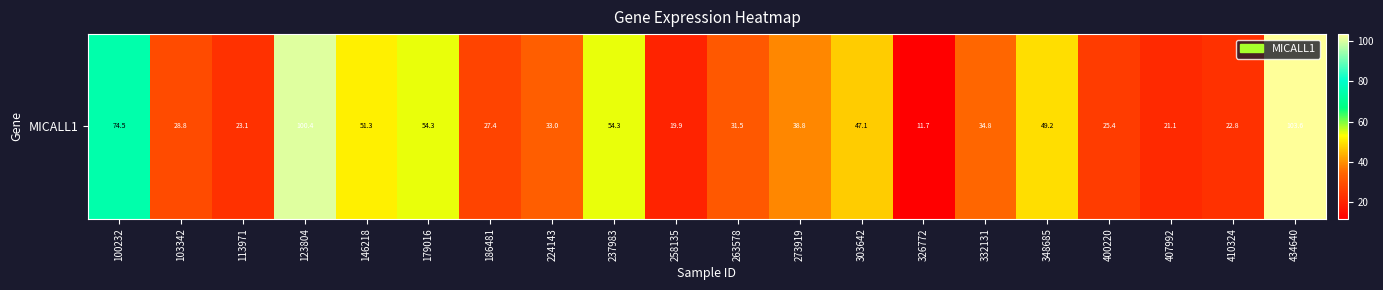

How many series are shown in this chart?

1